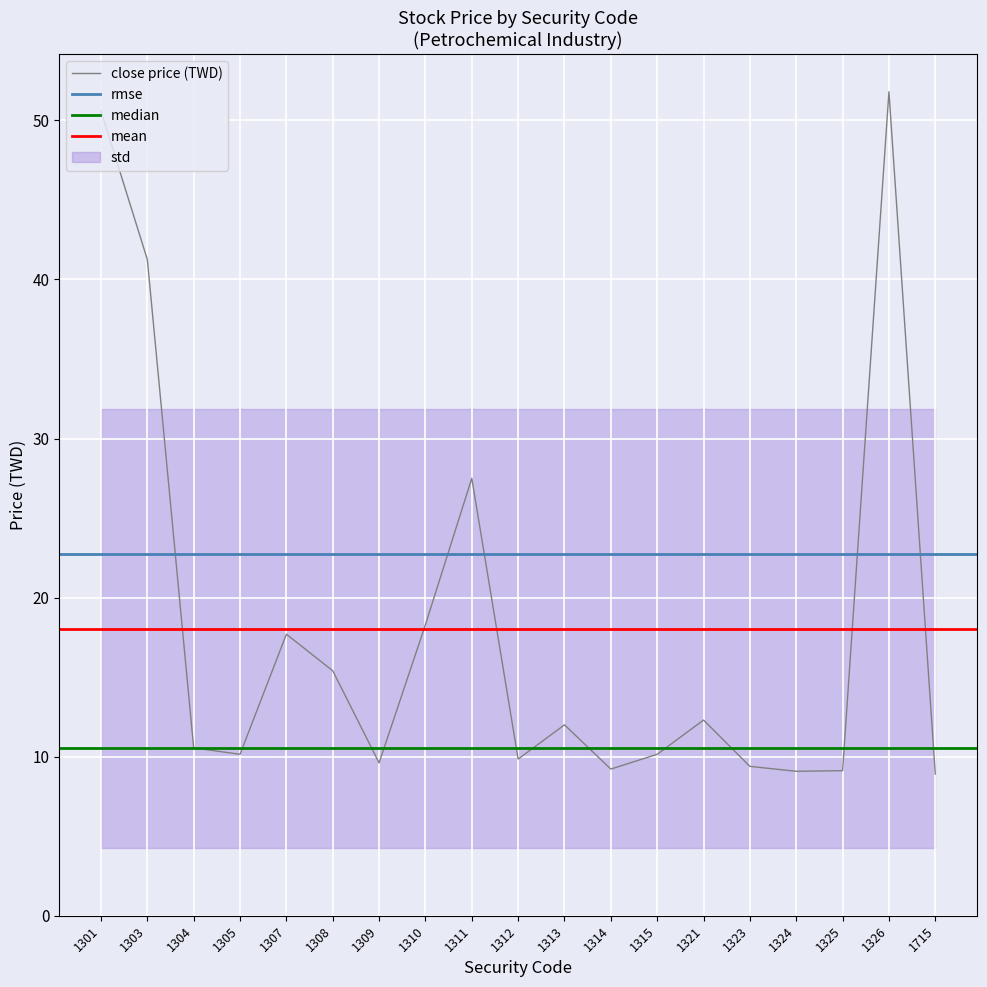

Is it true that open equals 56.3 at 1303?

False